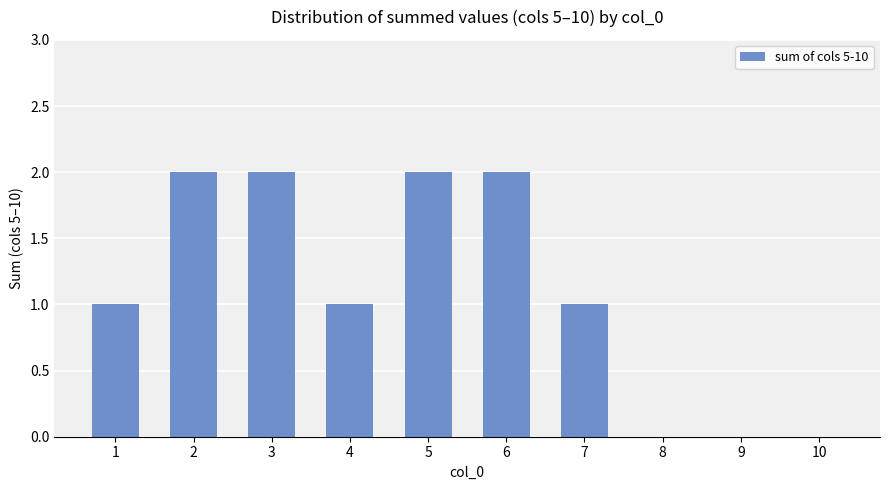

Reading left to right, list all the values displayed in this chart.

1	2	2	1	2	2	1	0	0	0